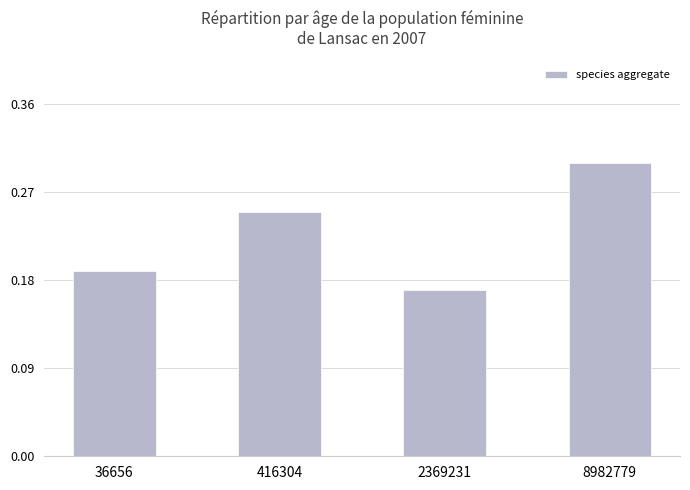

What is the difference between the maximum and second lowest values?

0.1